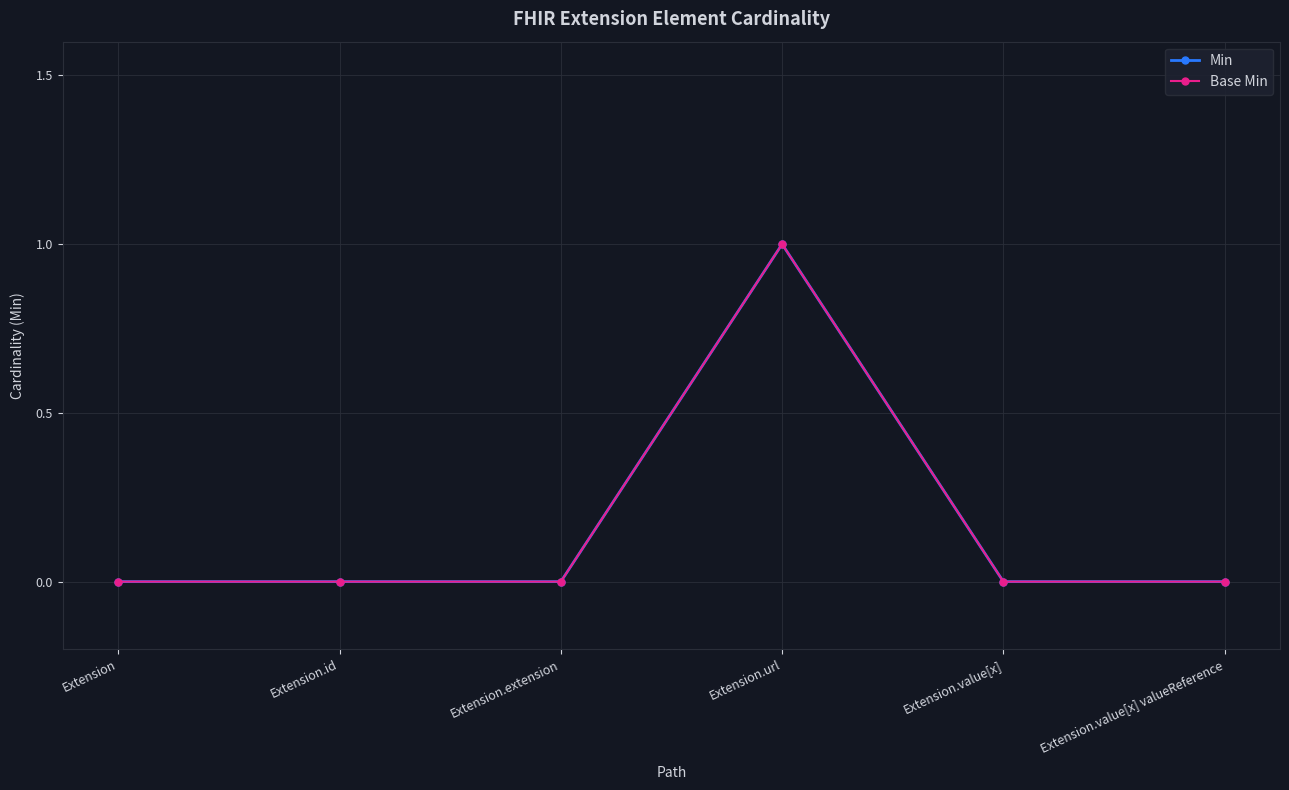

Does the chart have visible grid lines?

Yes